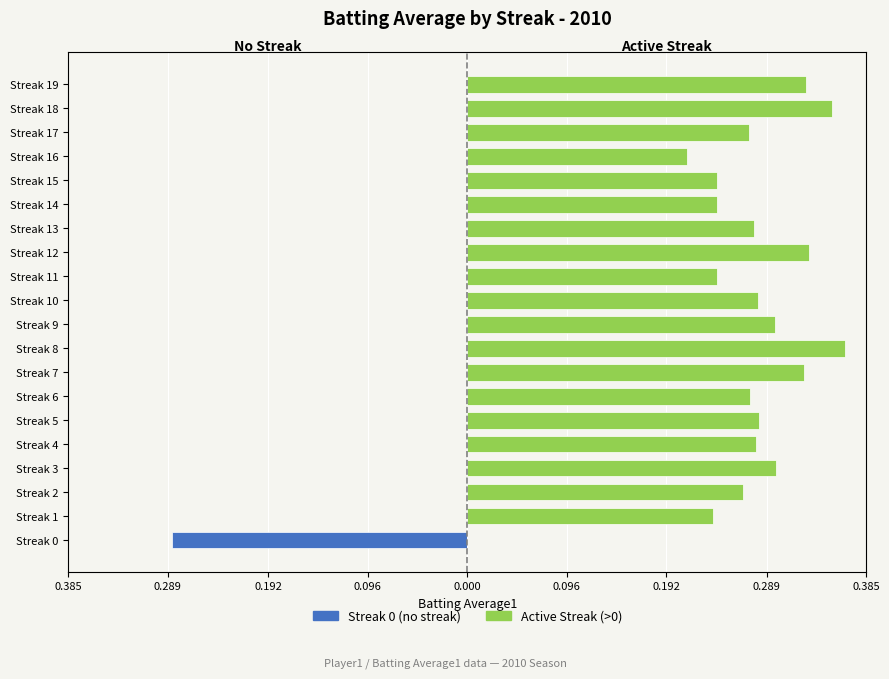

Which series has the largest total across all categories?

Active Streak (>0)